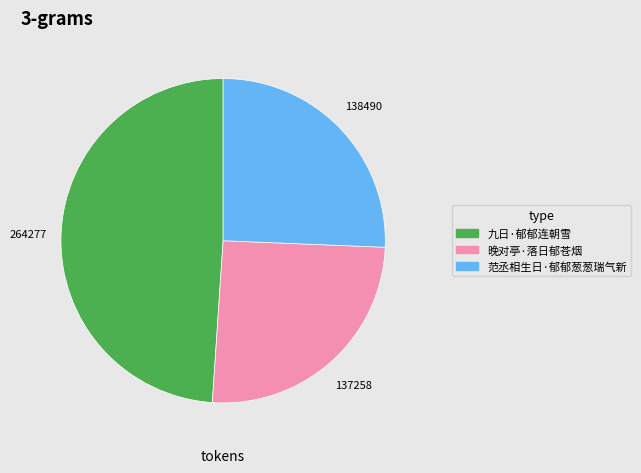

The 九日·郁郁连朝雪 slice represents 49% of the pie. True or false?

True